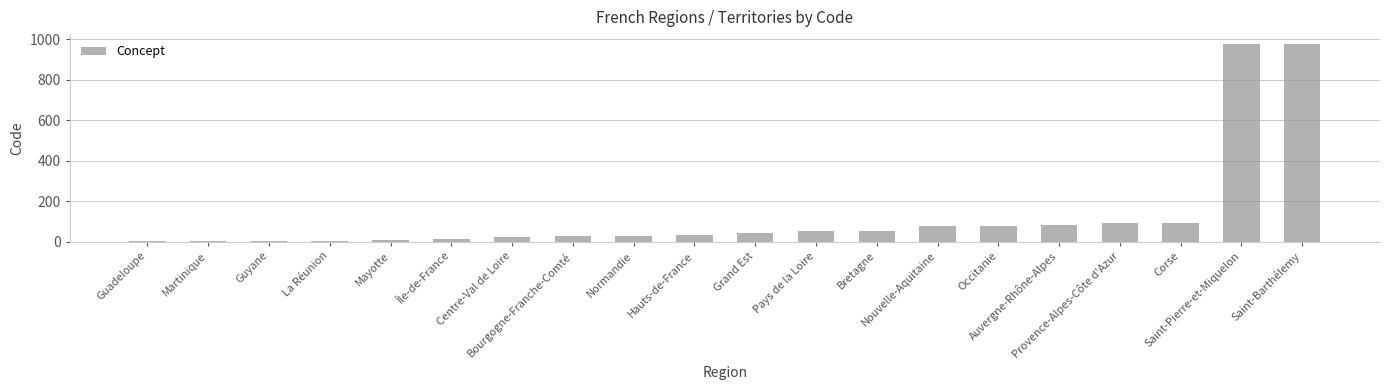

What is the maximum value shown in the chart?

977